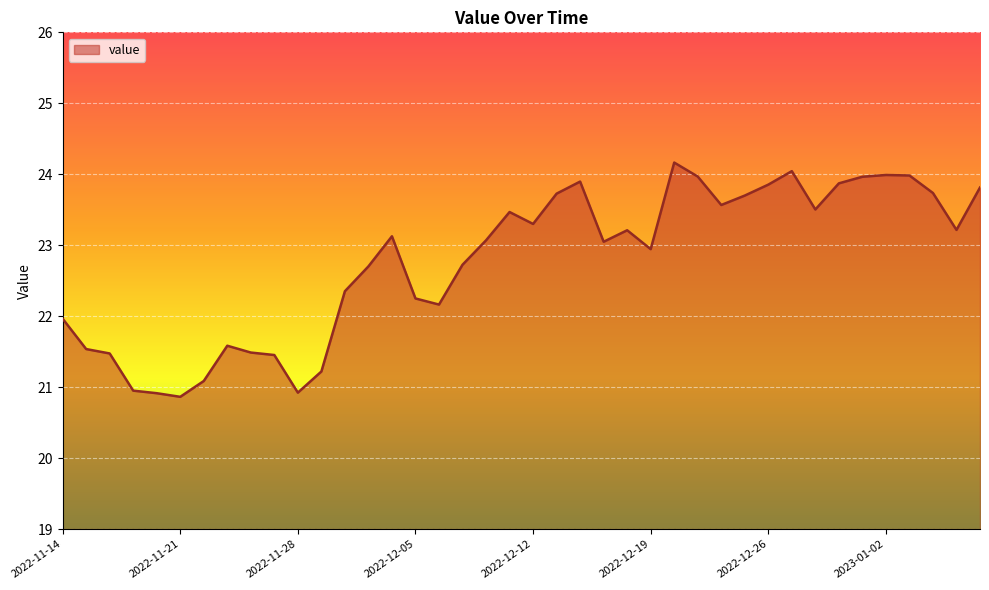

What is the maximum value shown in the chart?

24.2